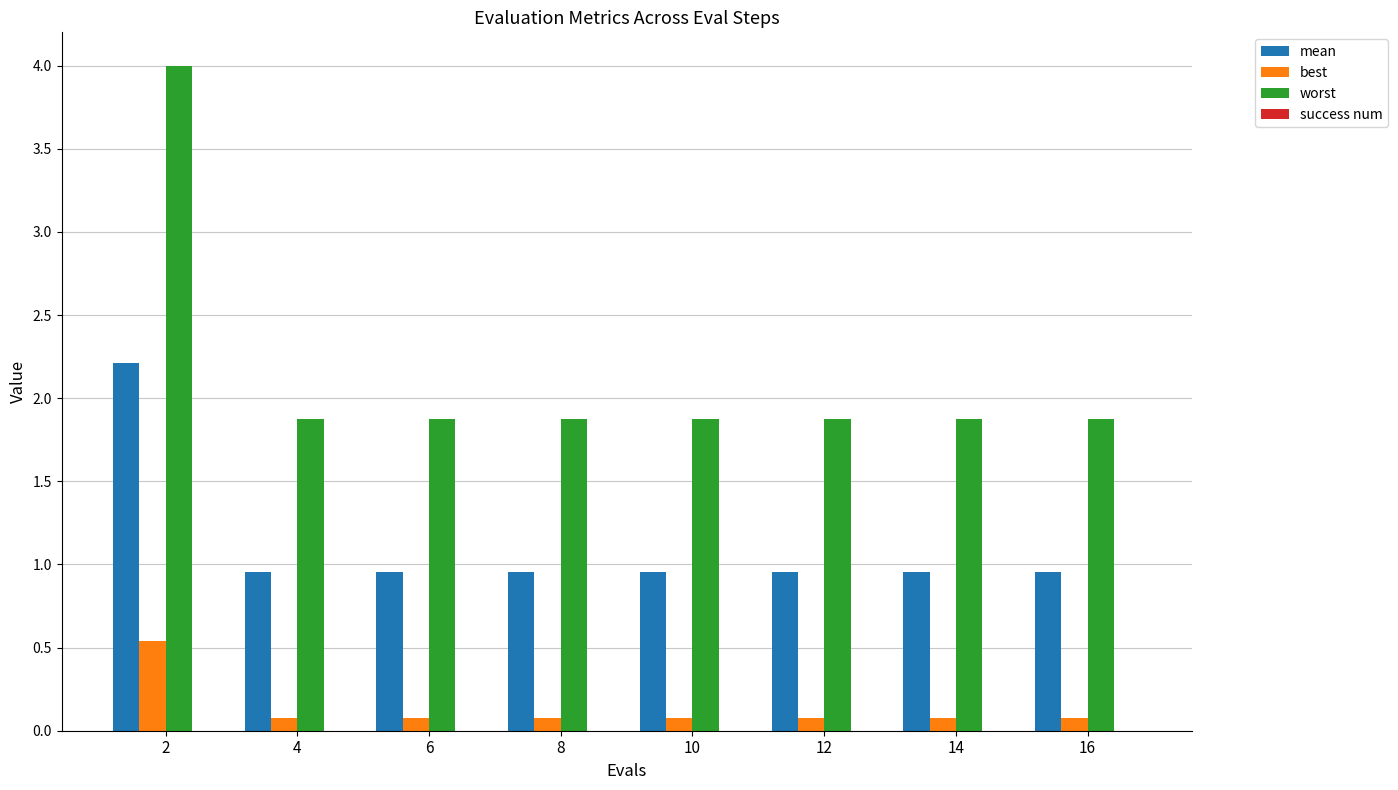

At how many categories does at least one series exceed 2?

1